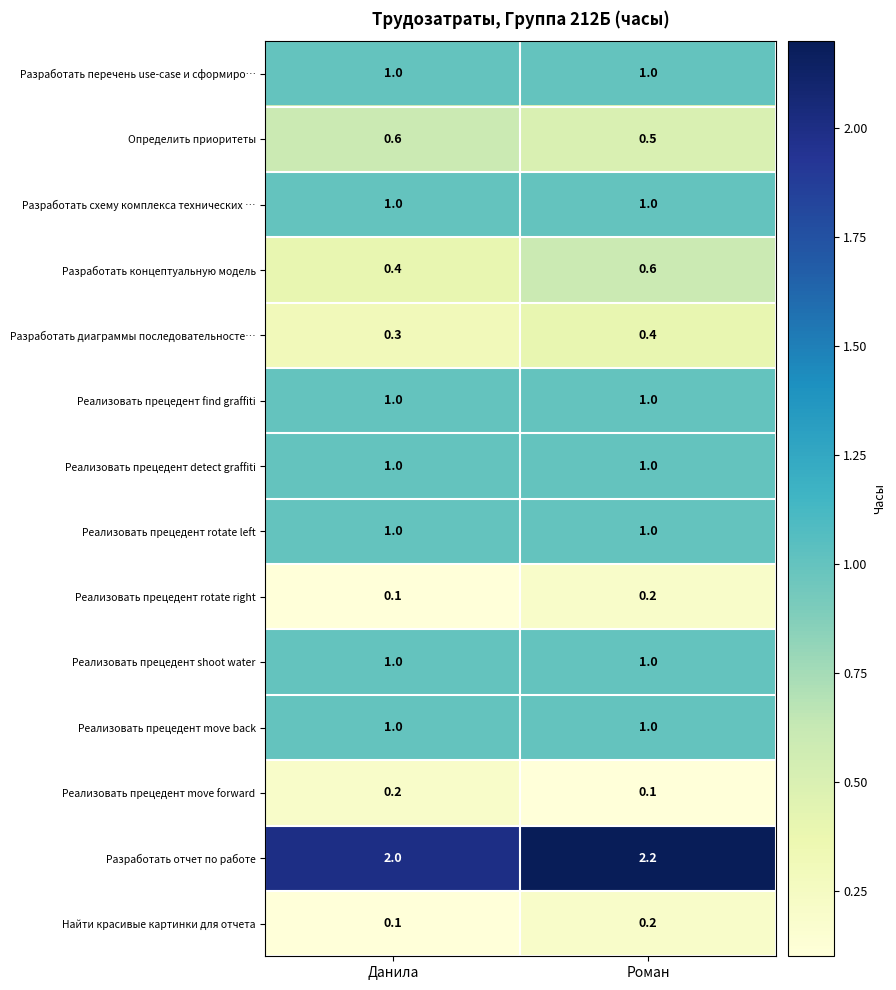

Reading left to right, transcribe all the data shown in this chart.

Разработать перечень use-case и сформиро…: Данила=1.0	Роман=1.0
Определить приоритеты: Данила=0.6	Роман=0.5
Разработать схему комплекса технических …: Данила=1.0	Роман=1.0
Разработать концептуальную модель: Данила=0.4	Роман=0.6
Разработать диаграммы последовательносте…: Данила=0.3	Роман=0.4
Реализовать прецедент find graffiti: Данила=1.0	Роман=1.0
Реализовать прецедент detect graffiti: Данила=1.0	Роман=1.0
Реализовать прецедент rotate left: Данила=1.0	Роман=1.0
Реализовать прецедент rotate right: Данила=0.1	Роман=0.2
Реализовать прецедент shoot water: Данила=1.0	Роман=1.0
Реализовать прецедент move back: Данила=1.0	Роман=1.0
Реализовать прецедент move forward: Данила=0.2	Роман=0.1
Разработать отчет по работе: Данила=2.0	Роман=2.2
Найти красивые картинки для отчета: Данила=0.1	Роман=0.2